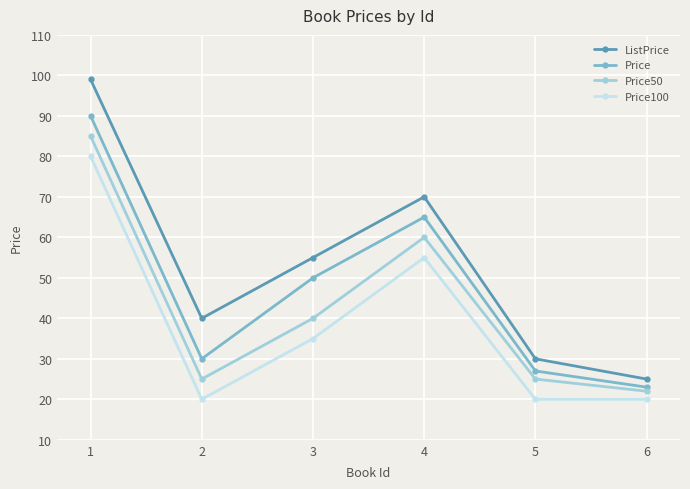

The Price50 series shows 17 at 4. True or false?

False